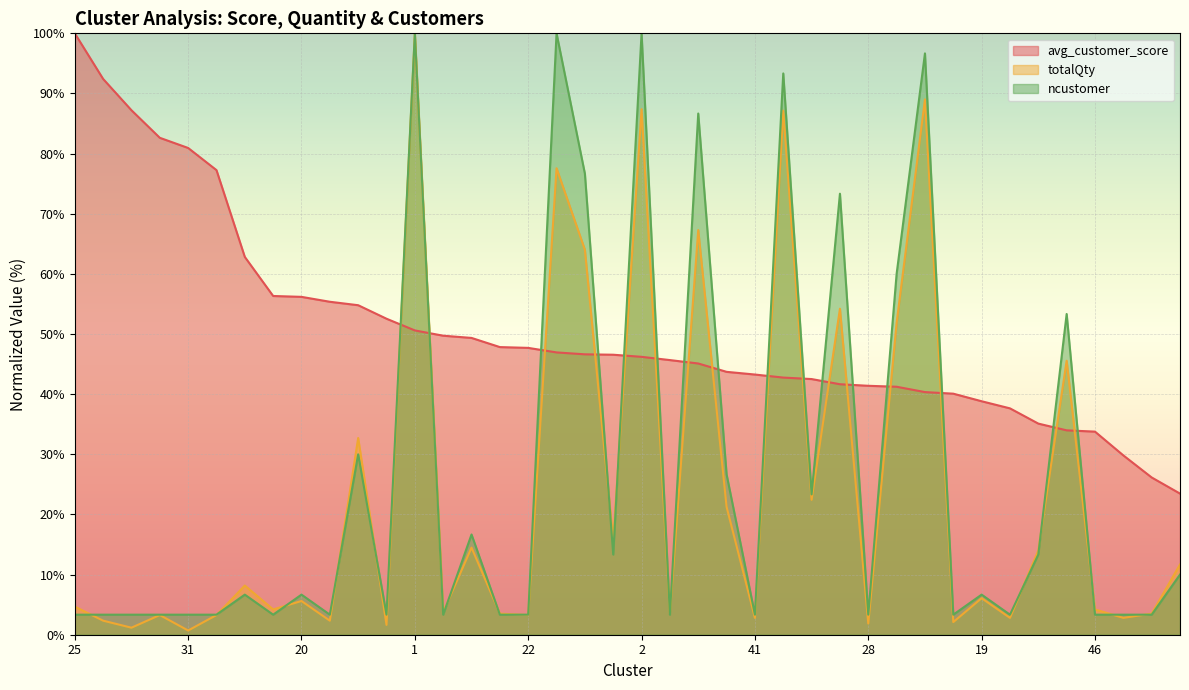

How many times do avg_customer_score and ncustomer cross each other?

16